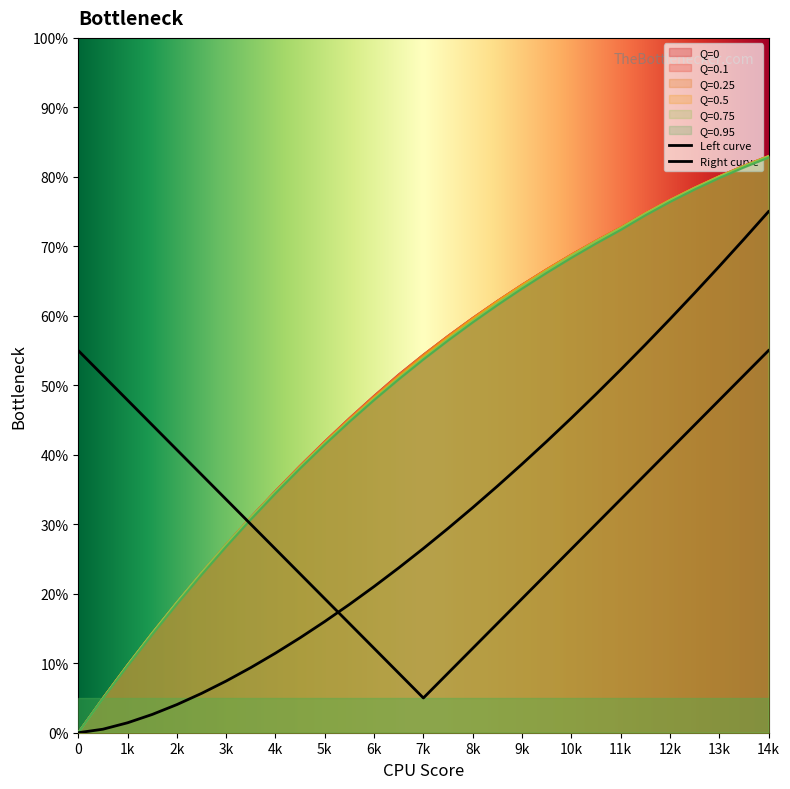

True or false: 0.25 has more than 2 interior local peaks.

False